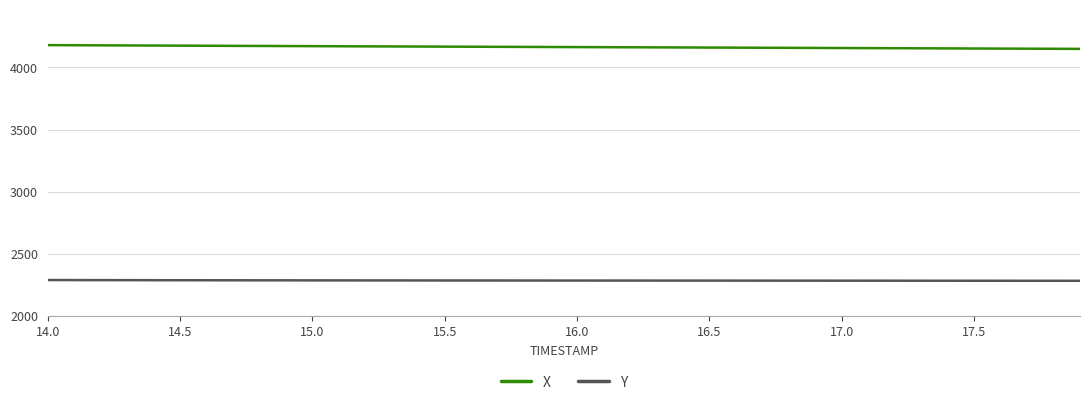

Rank the series by their average value, from lowest to highest.

Y, X